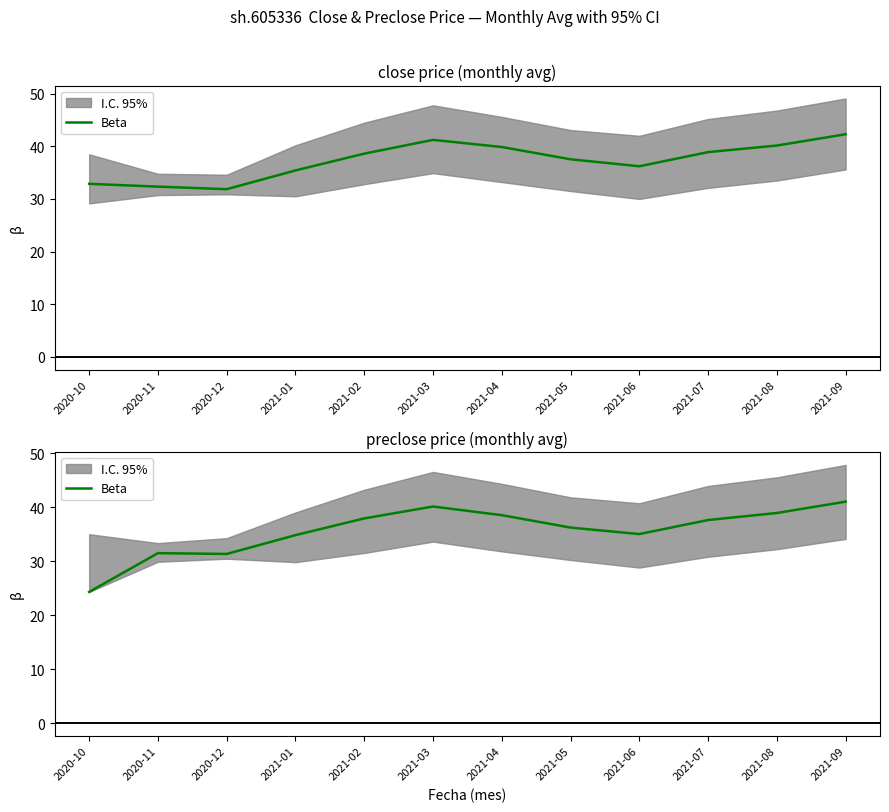

What is the difference between the second highest and second lowest values?

8.8